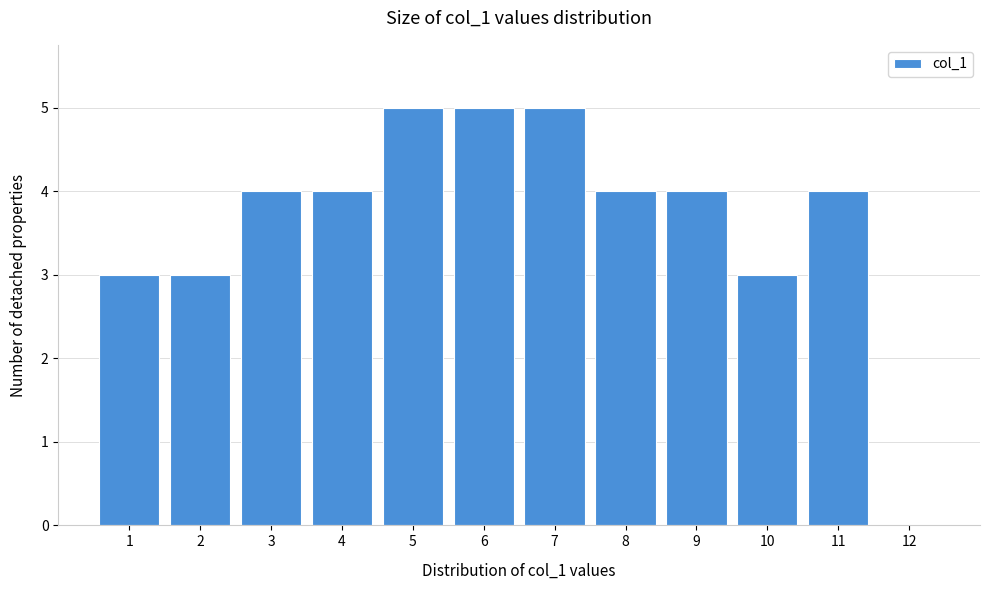

How tall is the bar that spans 8.5 to 9.5 on the x-axis? The values are not printed on the chart, so give them approximately, as read against the axis.

4